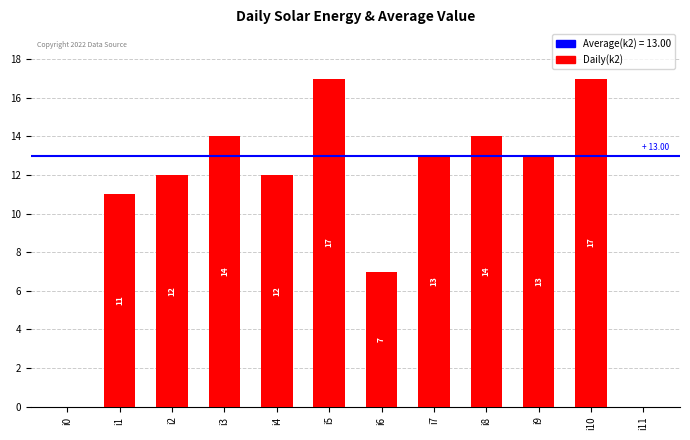

What is the sum of the values at i6 and i11?

7